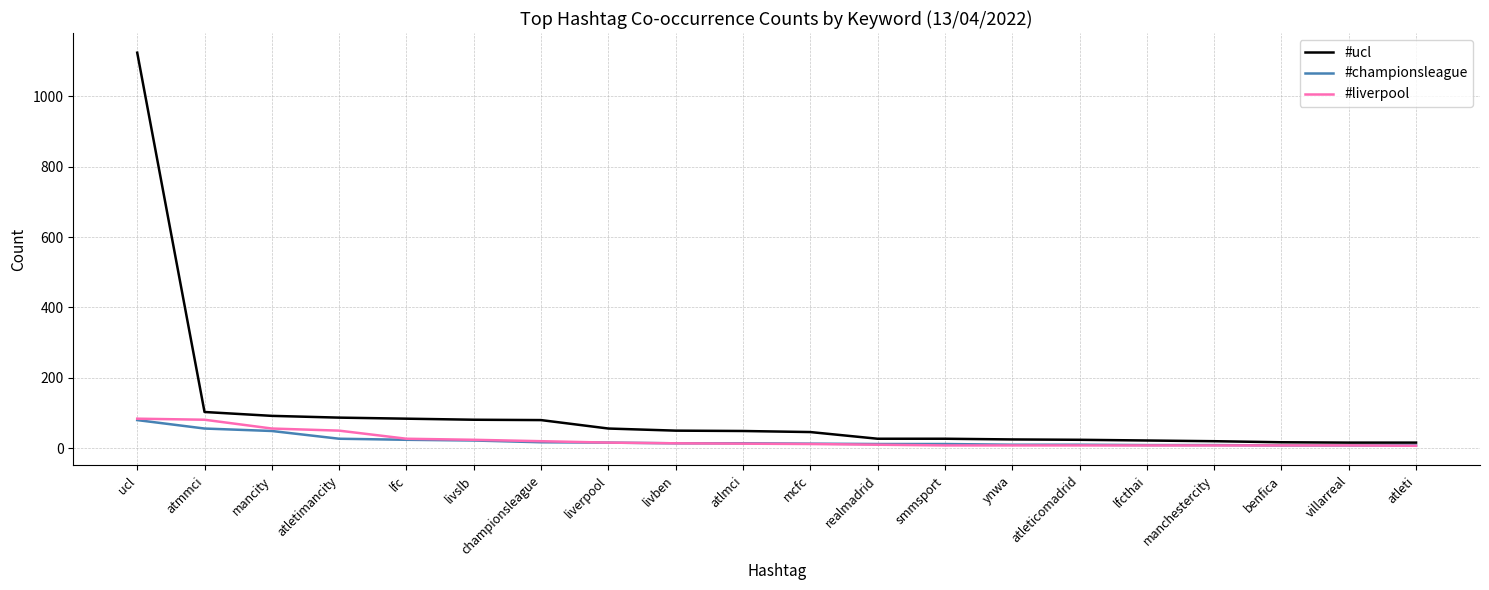

The value of #ucl at realmadrid is 27. True or false?

True